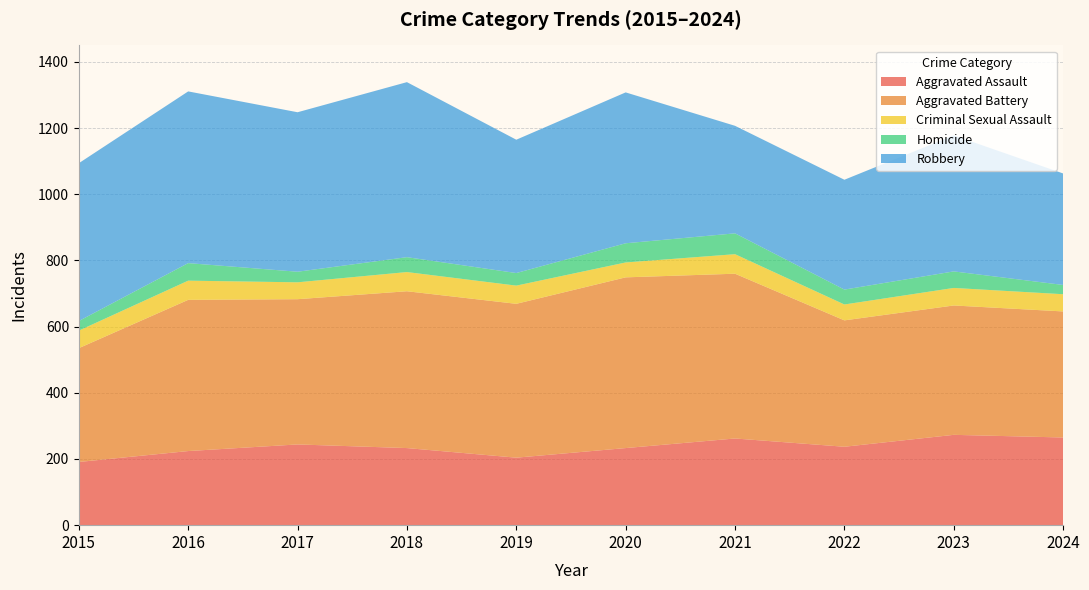

Reading left to right, what are all the values shown in this chart?

Aggravated Assault: 191	224	244	233	204	233	262	237	273	265
Aggravated Battery: 344	457	439	474	465	516	498	382	391	381
Criminal Sexual Assault: 53	58	51	58	55	45	59	48	53	52
Homicide: 29	53	32	45	38	58	63	45	50	28
Robbery: 477	519	482	529	403	456	325	332	411	337